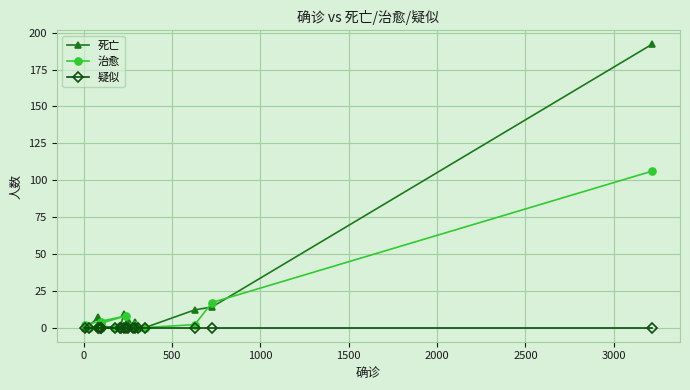

How many lines are shown in the chart?

3